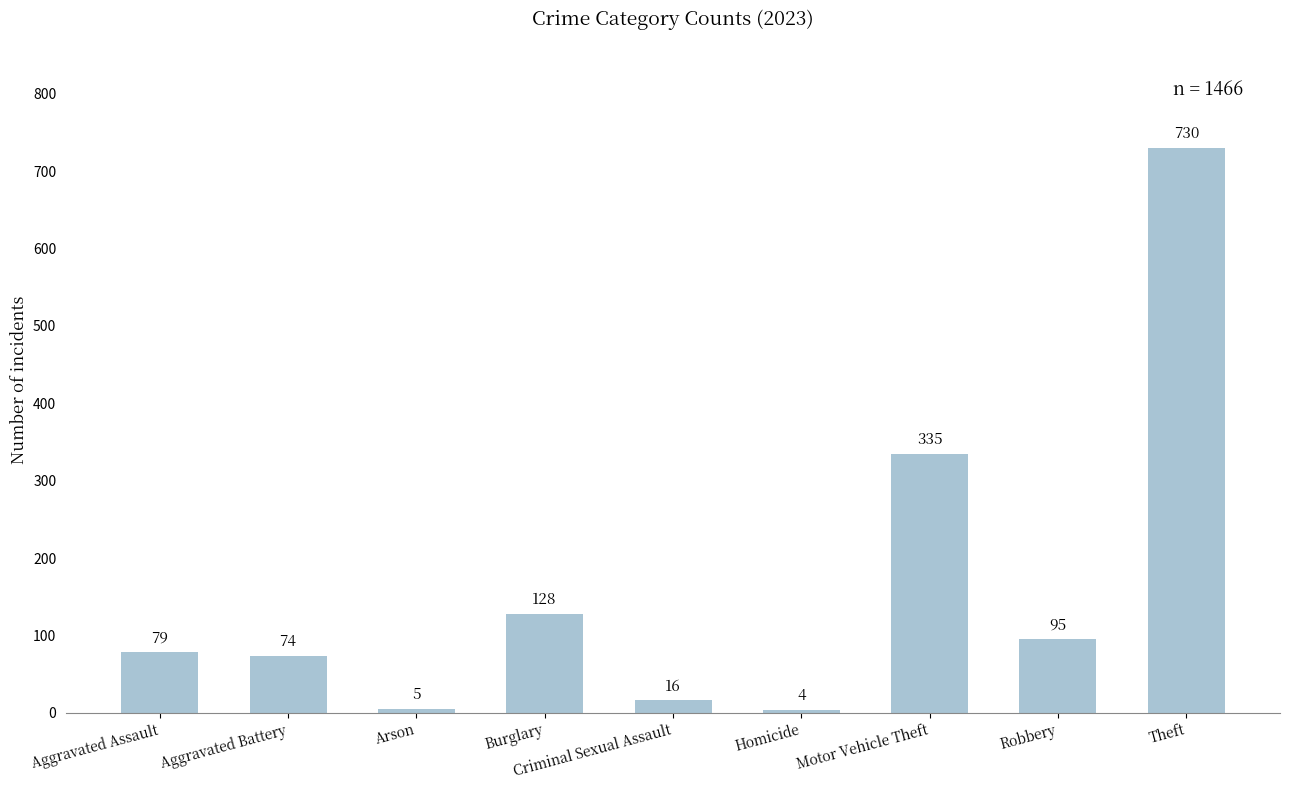

True or false: the data shows 125 at Aggravated Battery.

False